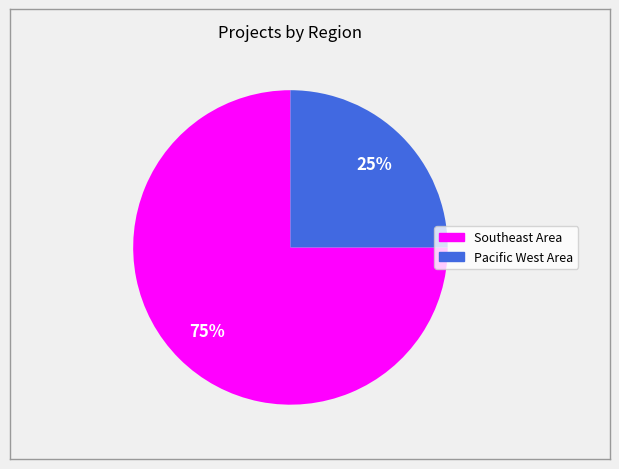

What is the smallest slice in the pie chart?

Pacific West Area